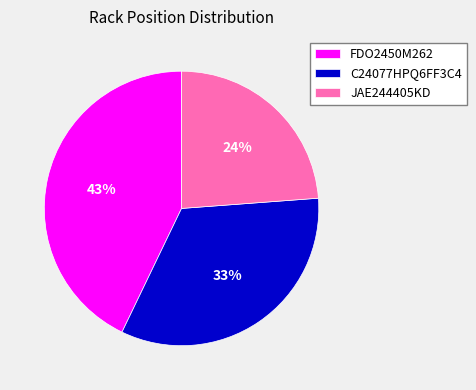

To the nearest percent, what portion does JAE244405KD represent?

24%